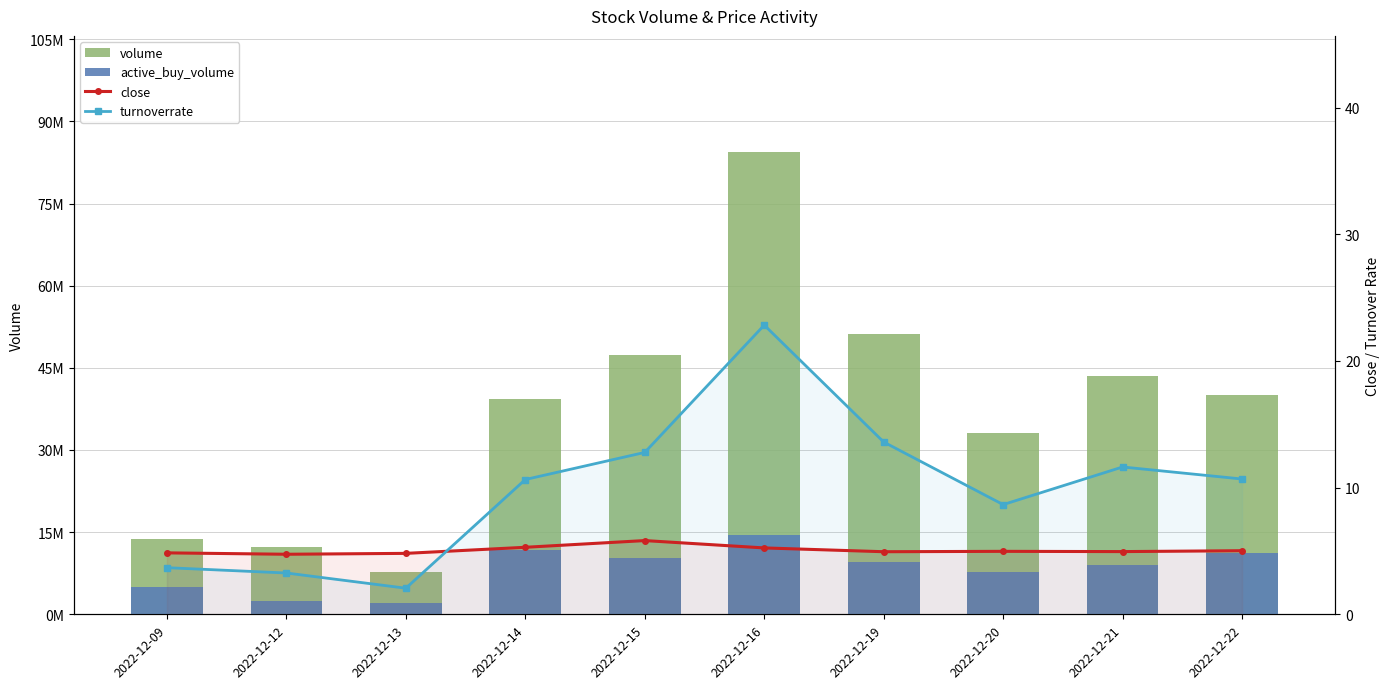

How many categories are shown in the chart?

10